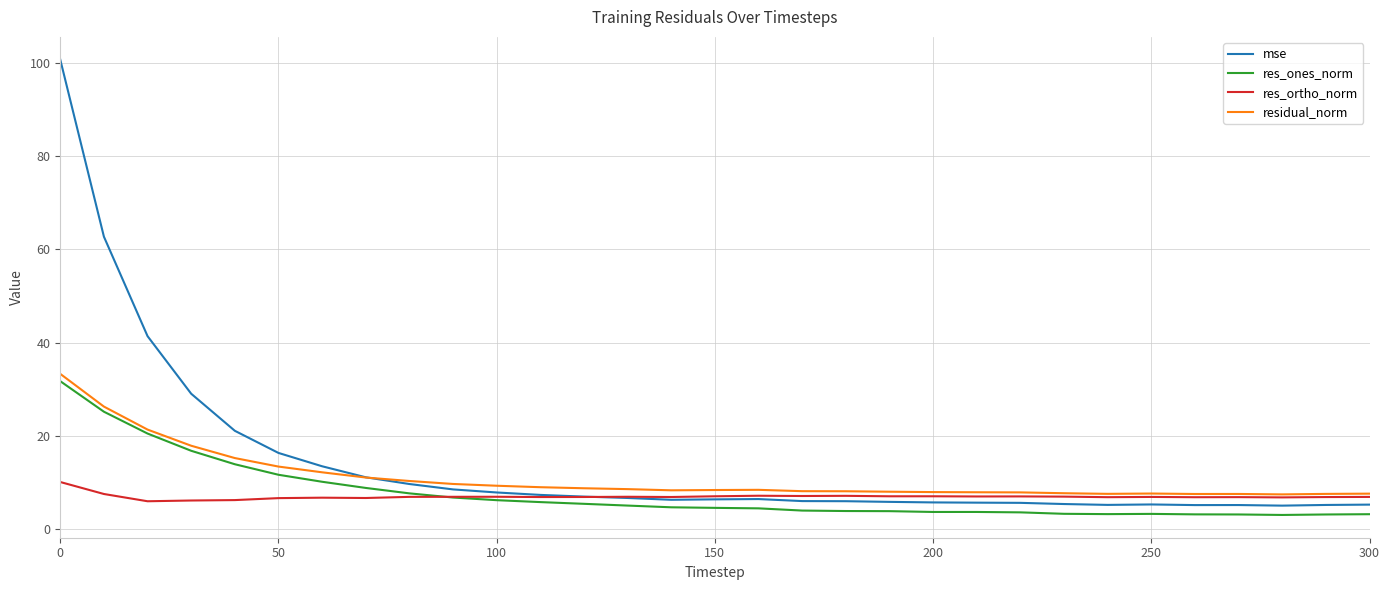

Does the chart have visible grid lines?

Yes